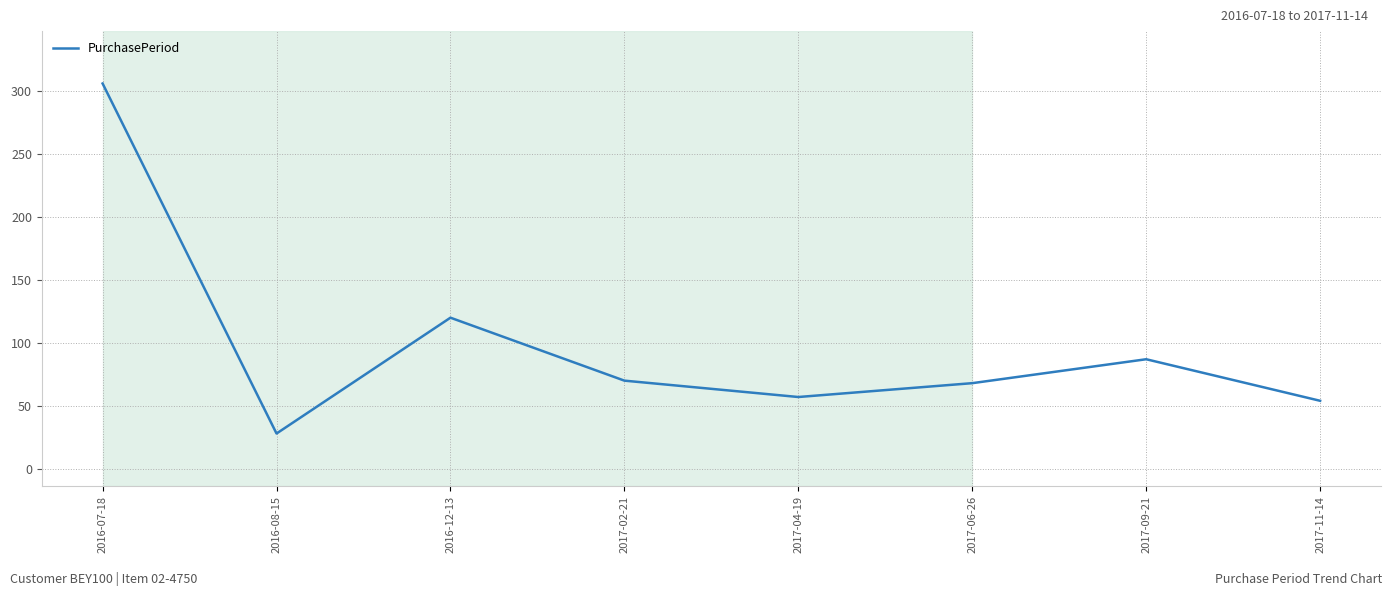

What is the difference between the values at 2016-08-15 and 2016-12-13?

92